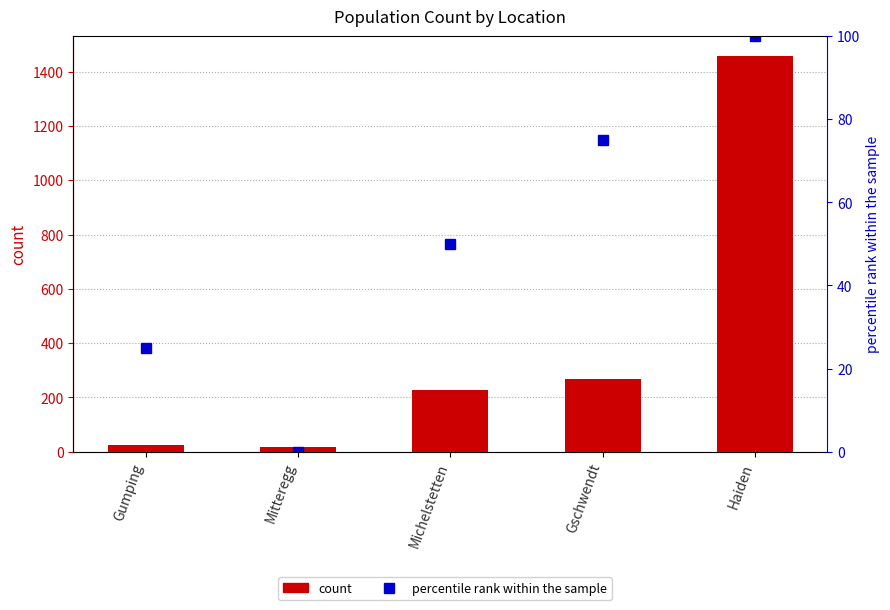

Where is percentile rank within the sample nearest to the value 50?

Michelstetten